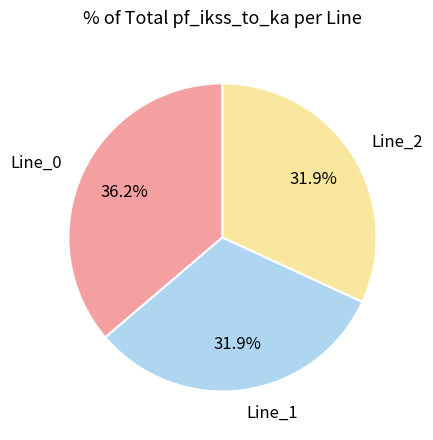

Which category has the biggest portion of the pie?

Line_0